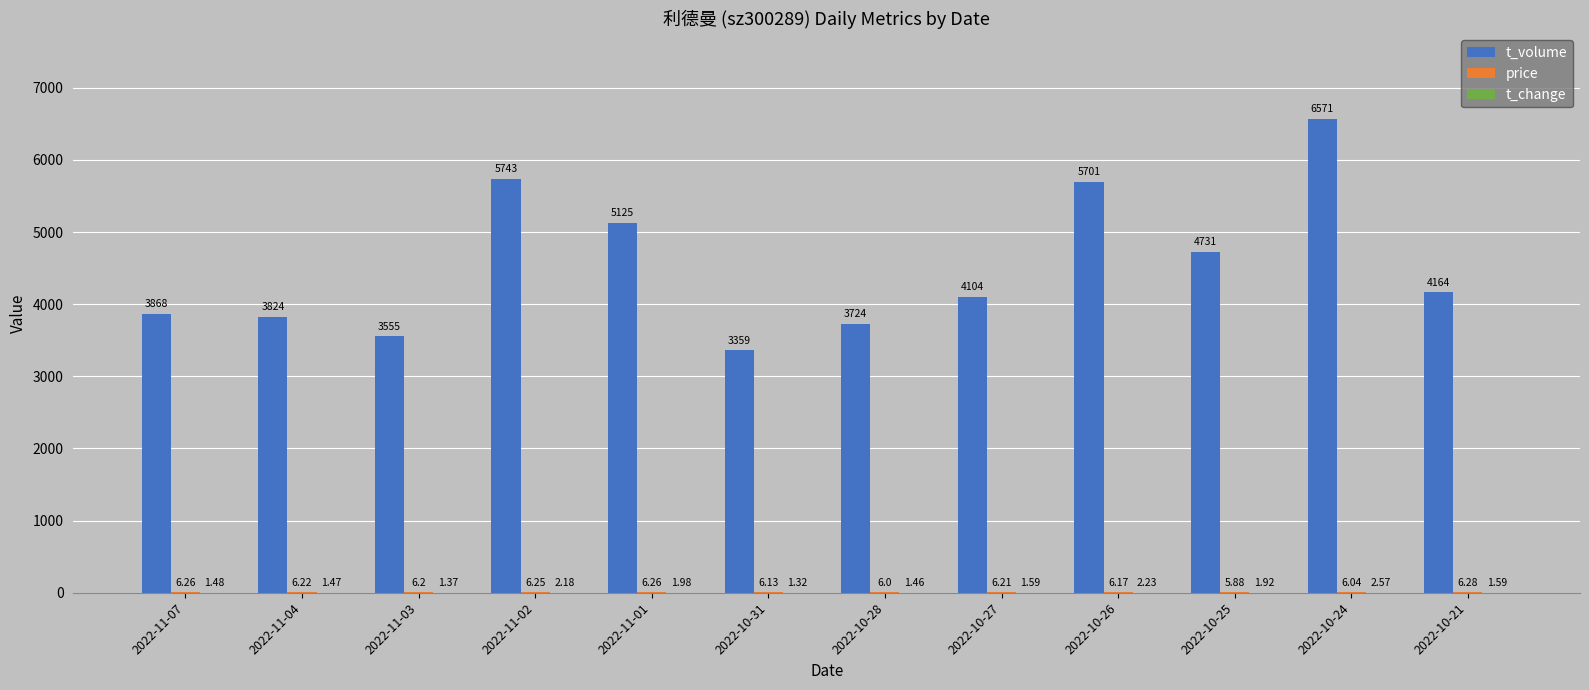

The t_volume series shows 6571.0 at 2022-10-24. True or false?

True